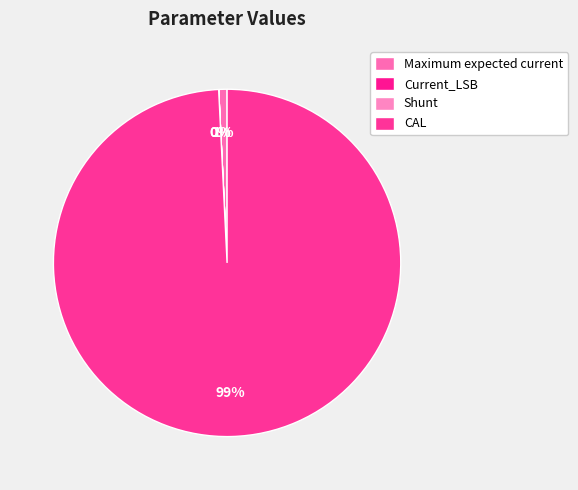

To the nearest percent, what is the difference between the Current_LSB and CAL slice percentages?

99%